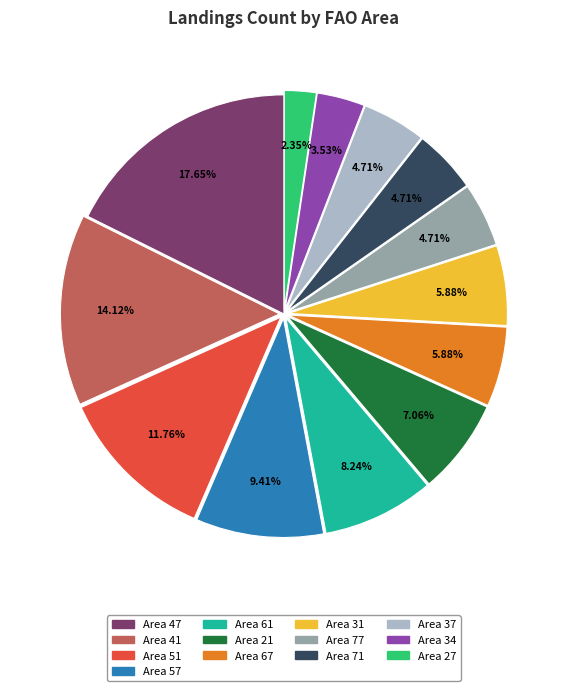

Does any single category account for the majority?

No